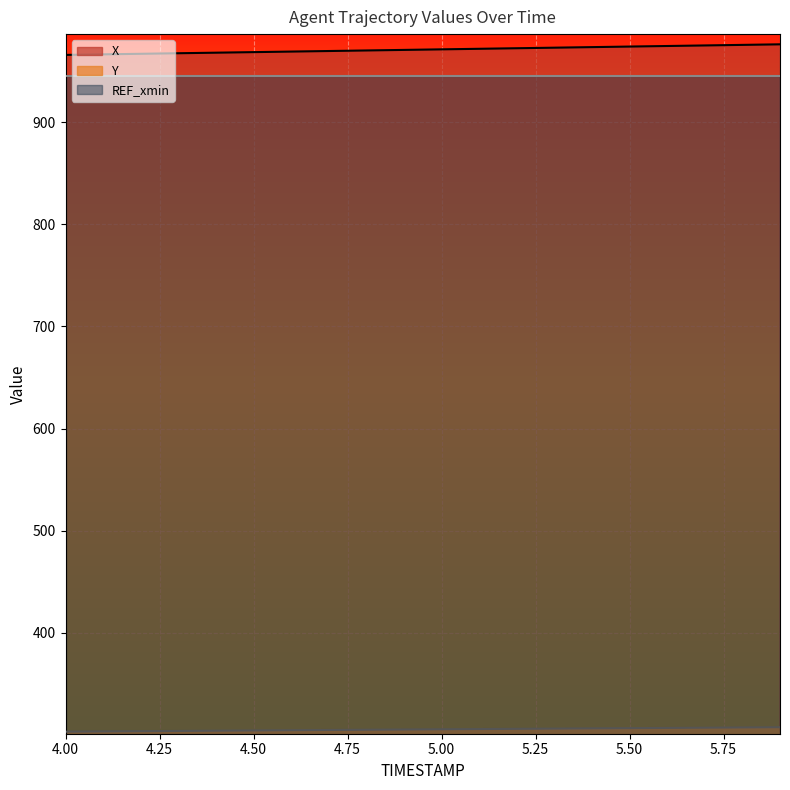

Reading right to left, extract all data points from this chart.

X: 976.1	975.6	975.0	974.5	973.9	973.4	972.8	972.3	971.7	971.2	970.6	970.1	969.6	969.0	968.5	967.9	967.4	966.8	966.3	965.8
Y: 307.8	307.5	307.3	307.1	306.9	306.6	306.4	306.2	306.0	305.7	305.5	305.3	305.1	304.8	304.6	304.4	304.1	303.9	303.7	303.4